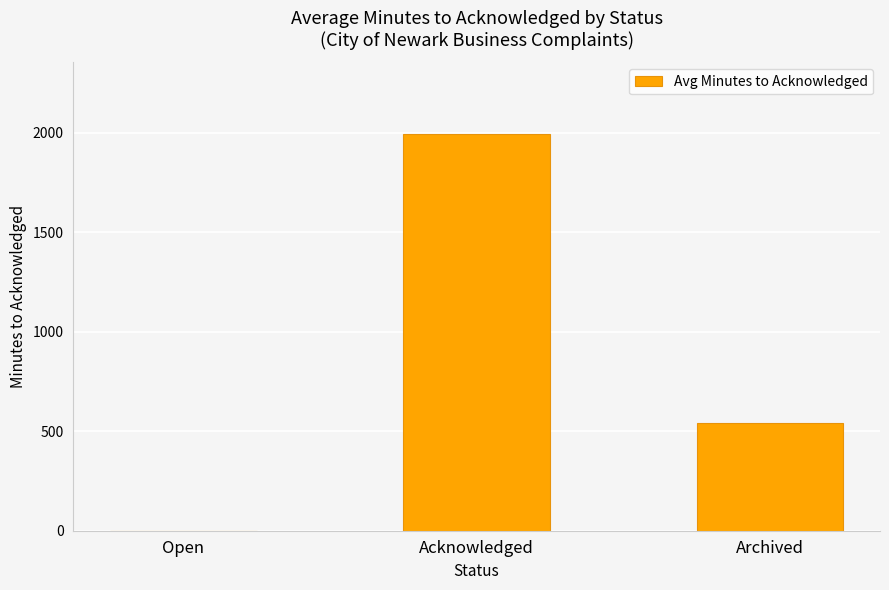

Reading left to right, list all the values displayed in this chart.

Open=0.0	Acknowledged=1993.9	Archived=542.9